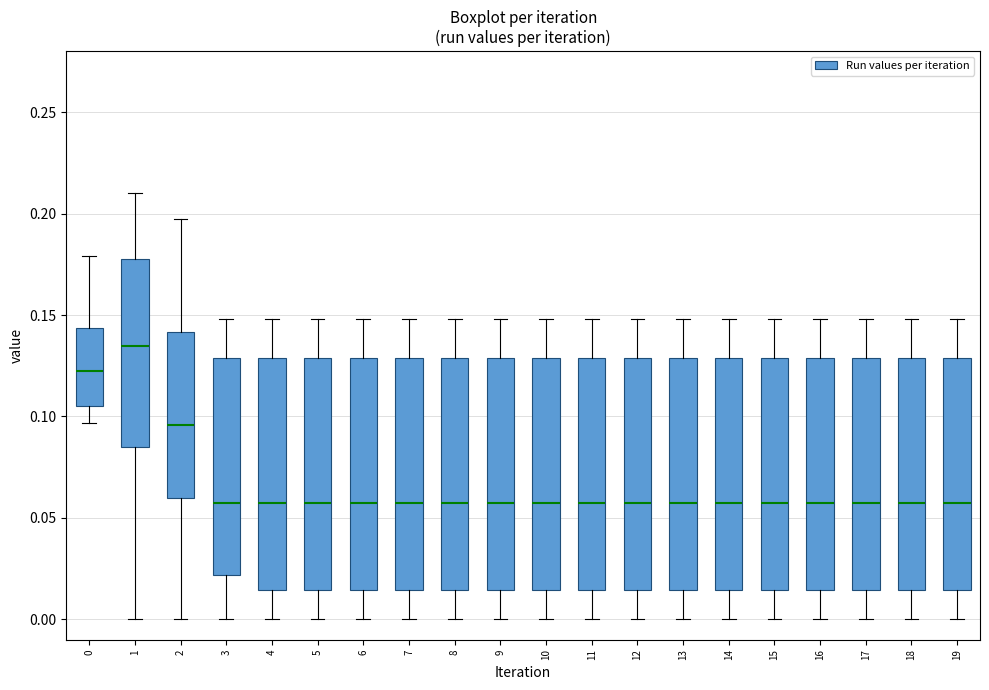

Reading left to right, transcribe this box plot: for each box, give where its median line is, the range the box spans, and where its two whiskers end, as read against the y-axis. The values are not printed on the chart, so give them approximately, as read against the axis.

0: median 0.125, box 0.105 to 0.145, whiskers 0.095 to 0.180
1: median 0.135, box 0.085 to 0.180, whiskers 0.000 to 0.210
2: median 0.095, box 0.060 to 0.140, whiskers 0.000 to 0.195
3: median 0.055, box 0.020 to 0.130, whiskers 0.000 to 0.150
4: median 0.055, box 0.015 to 0.130, whiskers 0.000 to 0.150
5: median 0.055, box 0.015 to 0.130, whiskers 0.000 to 0.150
6: median 0.055, box 0.015 to 0.130, whiskers 0.000 to 0.150
7: median 0.055, box 0.015 to 0.130, whiskers 0.000 to 0.150
8: median 0.055, box 0.015 to 0.130, whiskers 0.000 to 0.150
9: median 0.055, box 0.015 to 0.130, whiskers 0.000 to 0.150
10: median 0.055, box 0.015 to 0.130, whiskers 0.000 to 0.150
11: median 0.055, box 0.015 to 0.130, whiskers 0.000 to 0.150
12: median 0.055, box 0.015 to 0.130, whiskers 0.000 to 0.150
13: median 0.055, box 0.015 to 0.130, whiskers 0.000 to 0.150
14: median 0.055, box 0.015 to 0.130, whiskers 0.000 to 0.150
15: median 0.055, box 0.015 to 0.130, whiskers 0.000 to 0.150
16: median 0.055, box 0.015 to 0.130, whiskers 0.000 to 0.150
17: median 0.055, box 0.015 to 0.130, whiskers 0.000 to 0.150
18: median 0.055, box 0.015 to 0.130, whiskers 0.000 to 0.150
19: median 0.055, box 0.015 to 0.130, whiskers 0.000 to 0.150